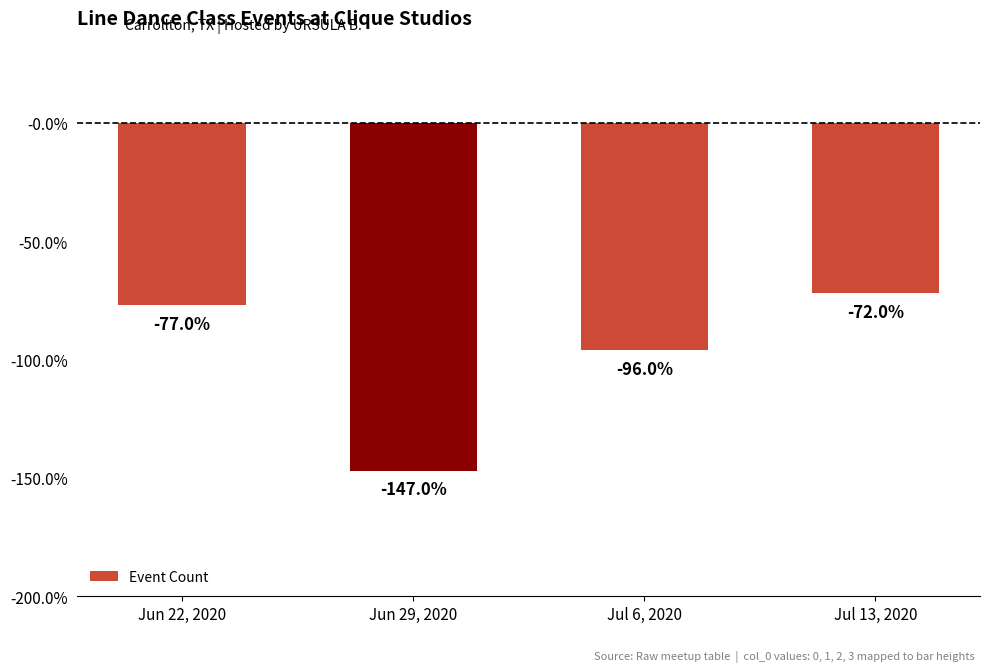

What is the label of the 2nd bar from the left?

Jun 29, 2020